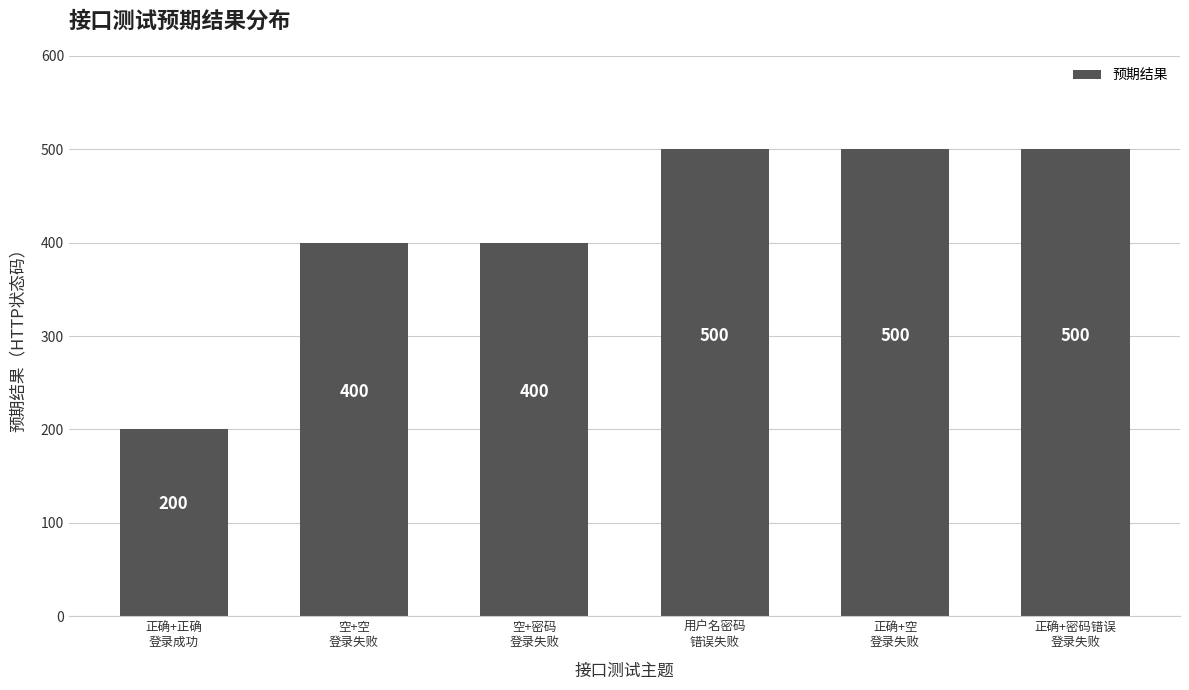

The value at 空+空
登录失败 is 400. True or false?

True